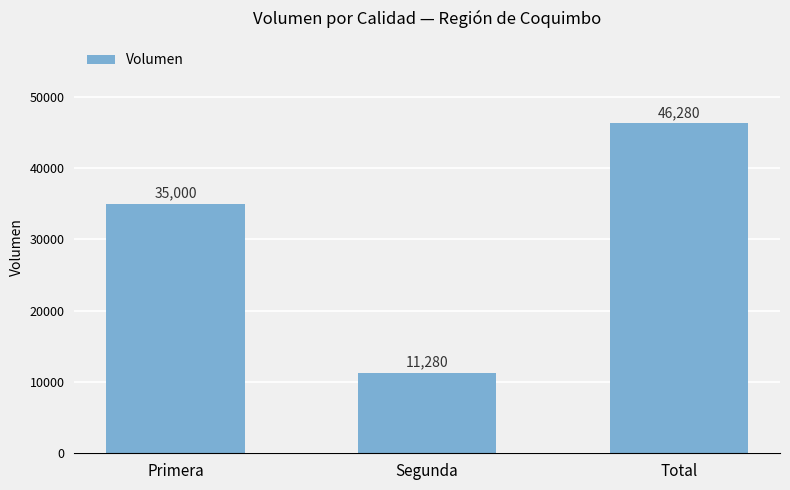

Reading left to right, transcribe all the data shown in this chart.

35000	11280	46280